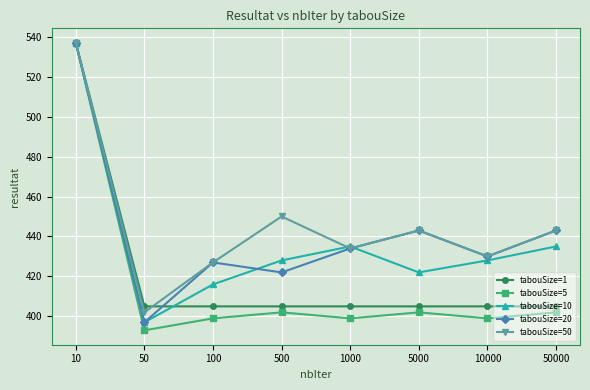

The value of tabouSize=1 at 500 is 405. True or false?

True